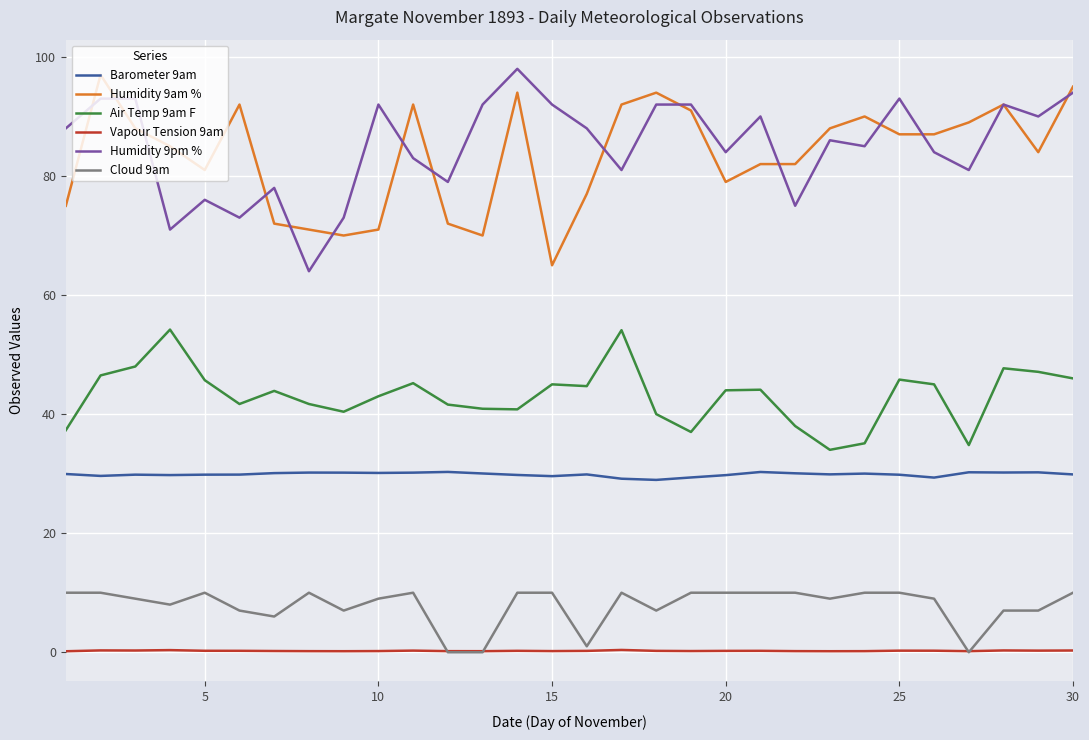

Which series has the largest total across all categories?

Humidity 9pm %